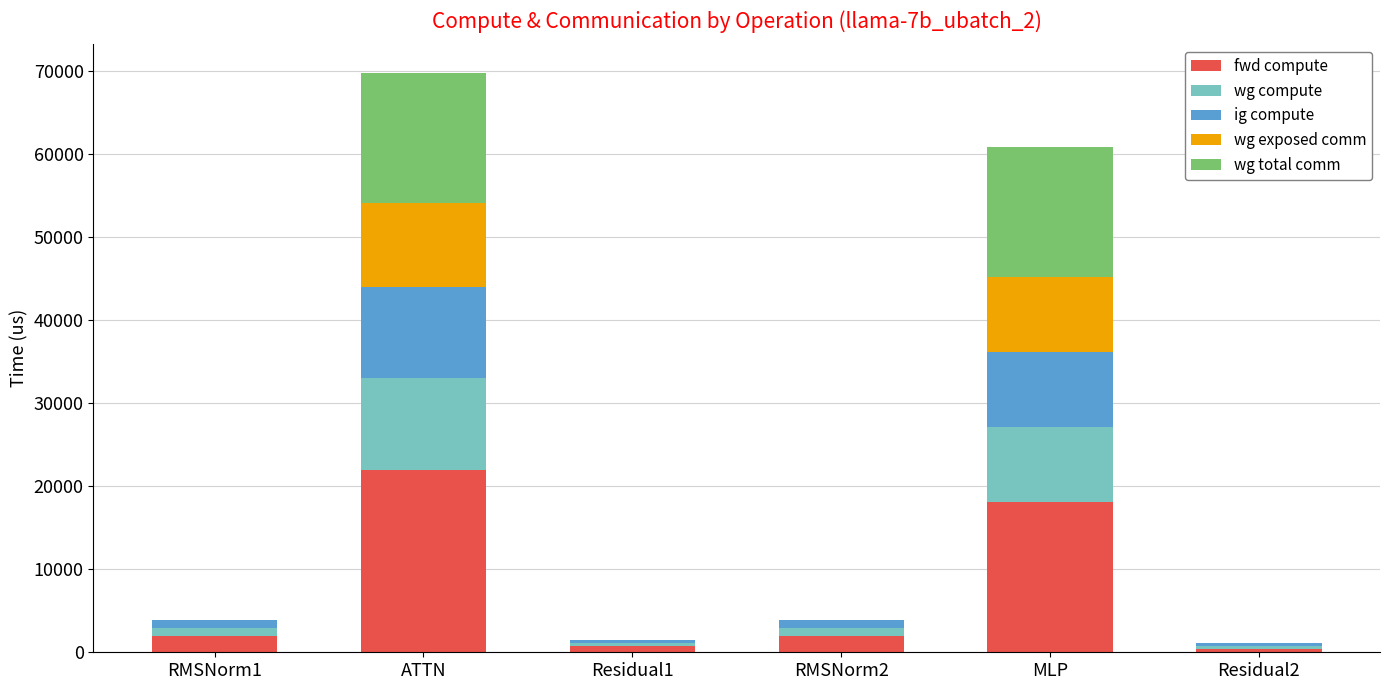

Which category has the highest value in the fwd compute series?

ATTN